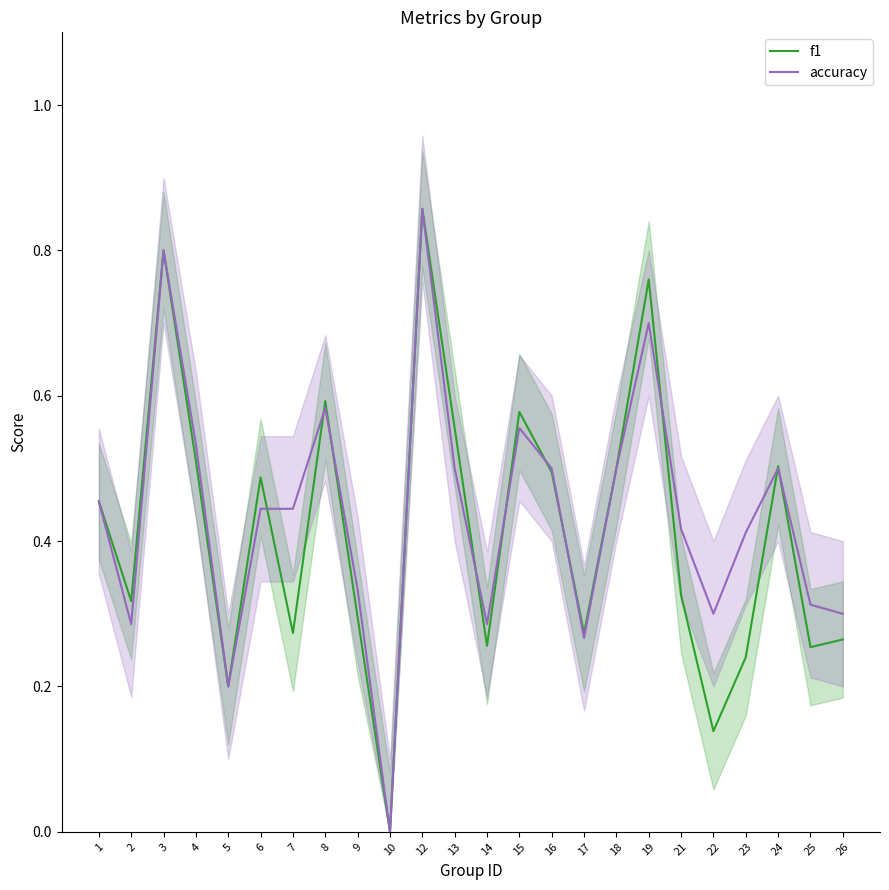

Rank the series by their average value, from highest to lowest.

accuracy, f1